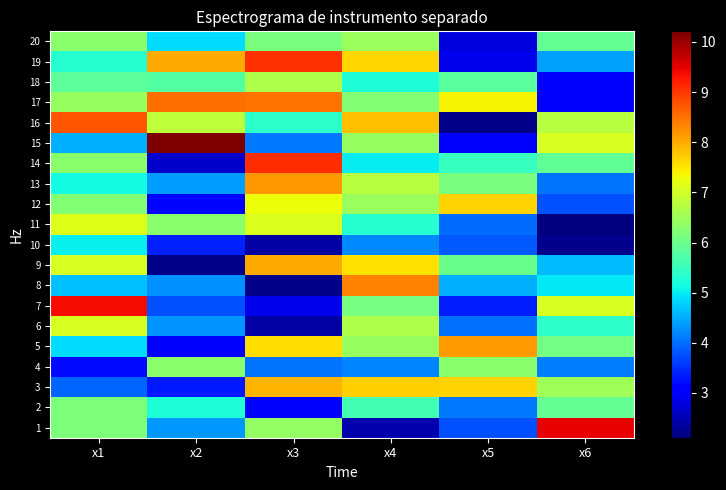

Which category has the highest value across all series?

x2